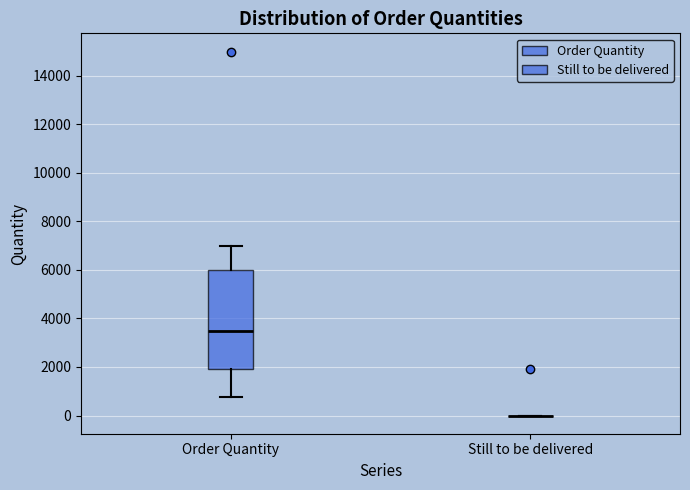

Which box is the tallest, from its lower edge to its upper edge?

Order Quantity